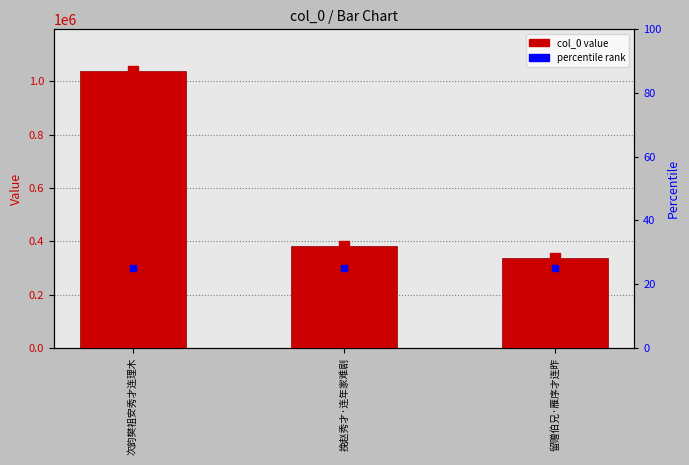

Count the number of values greater than 383294.

1